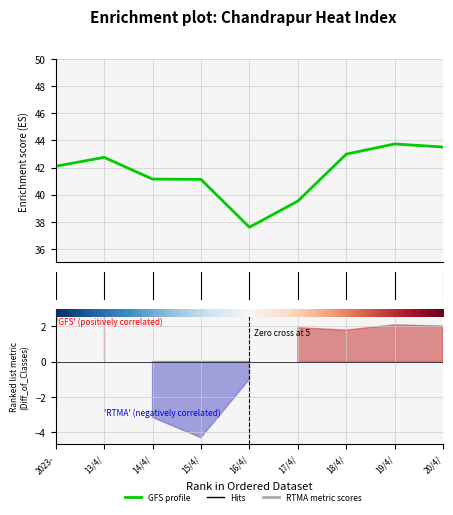

What position from the right is 18/4/2023?

3